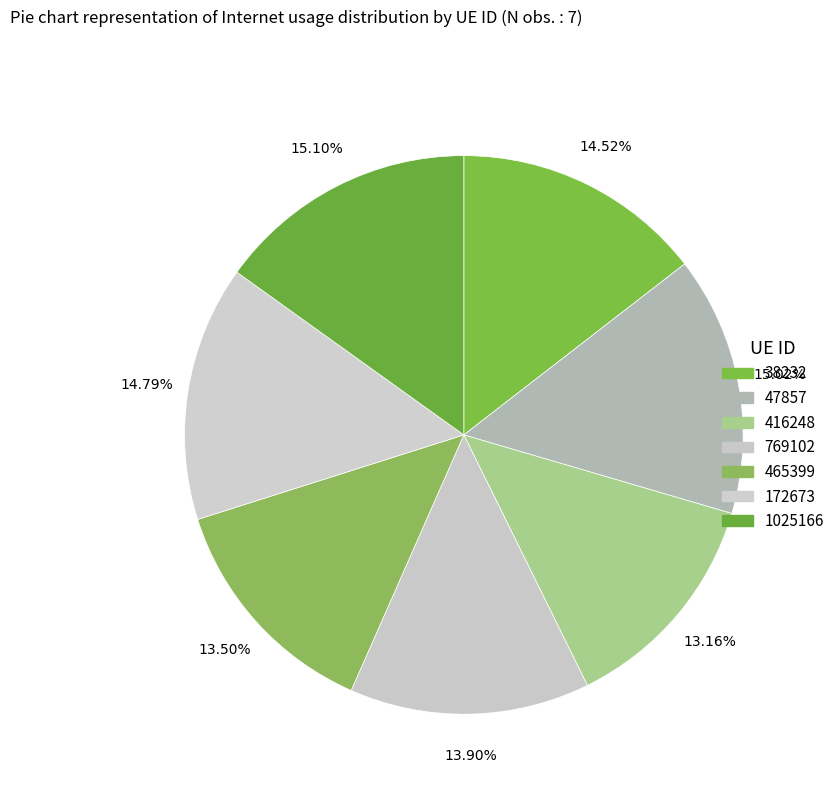

How many segments does this pie chart have?

7